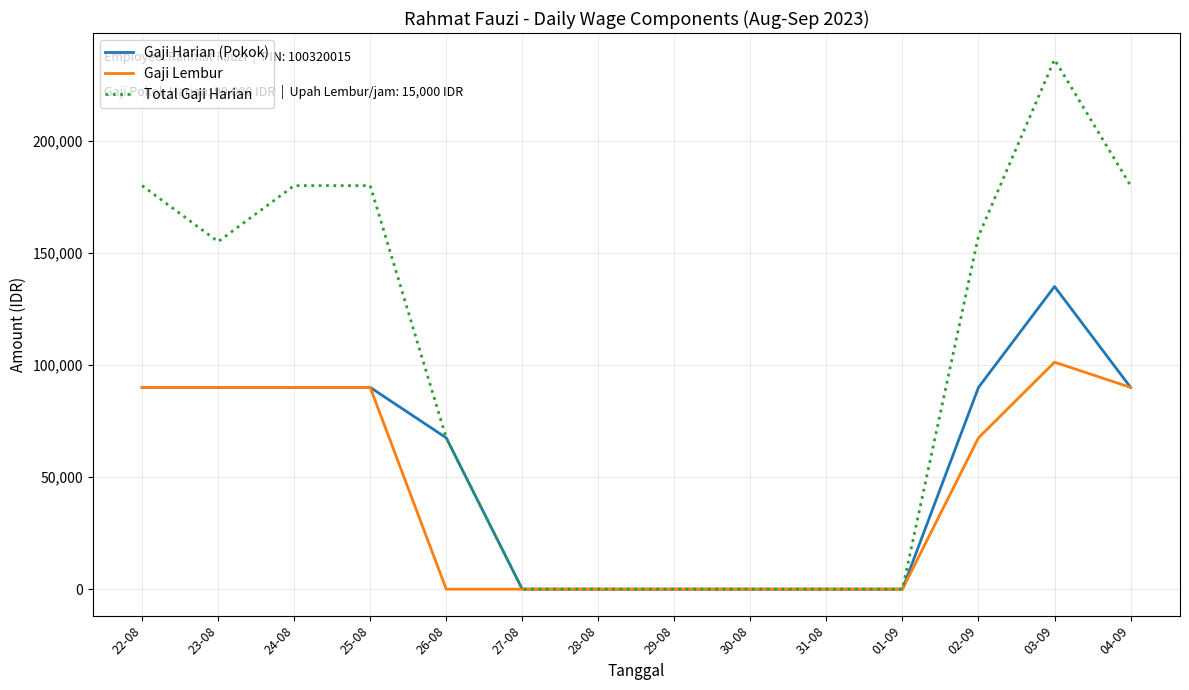

What is the difference between the maximum and minimum values in the Total Gaji Harian series?

236250